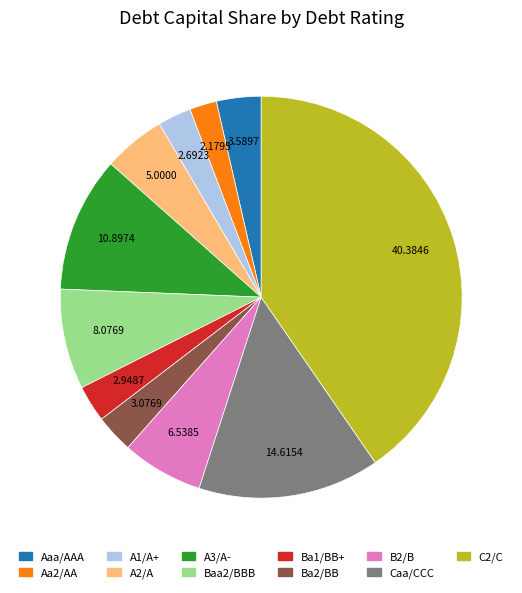

What is the largest slice in the pie chart?

C2/C